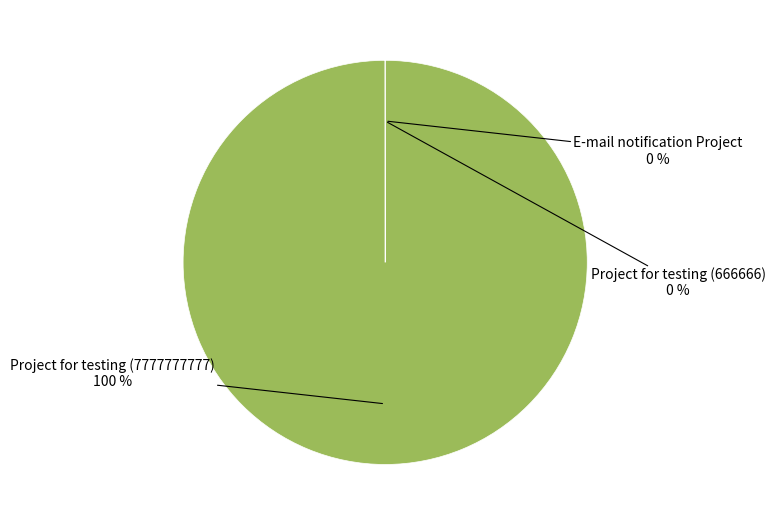

Is there a majority slice in this chart?

Yes